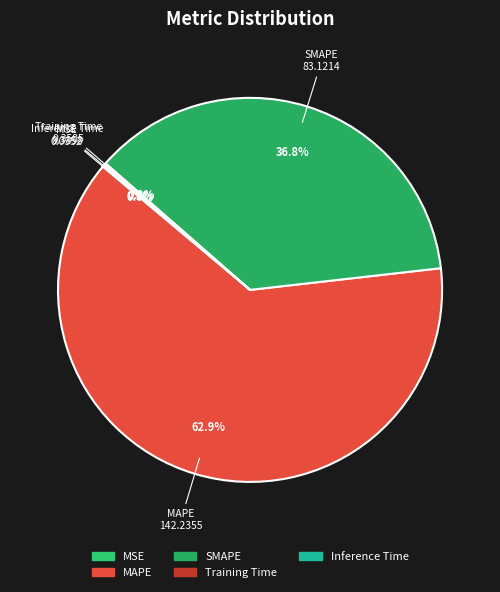

True or false: SMAPE accounts for 37% of the total.

True